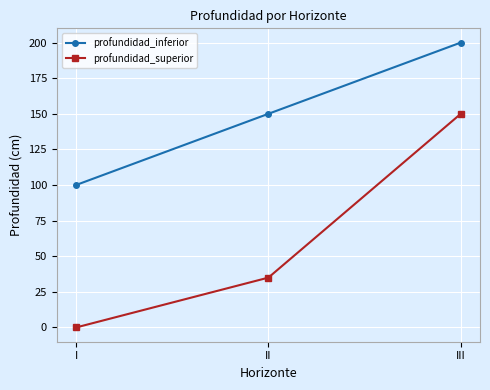

At which category is the sum across all series the highest?

III